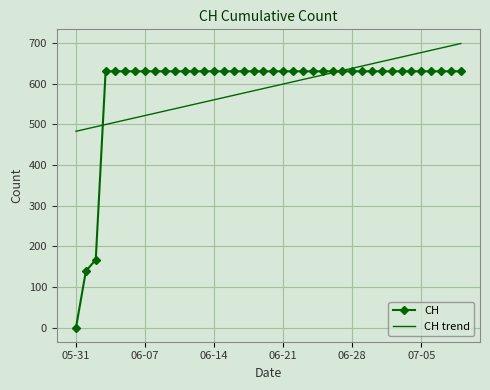

Which series has the largest range (max minus min)?

CH